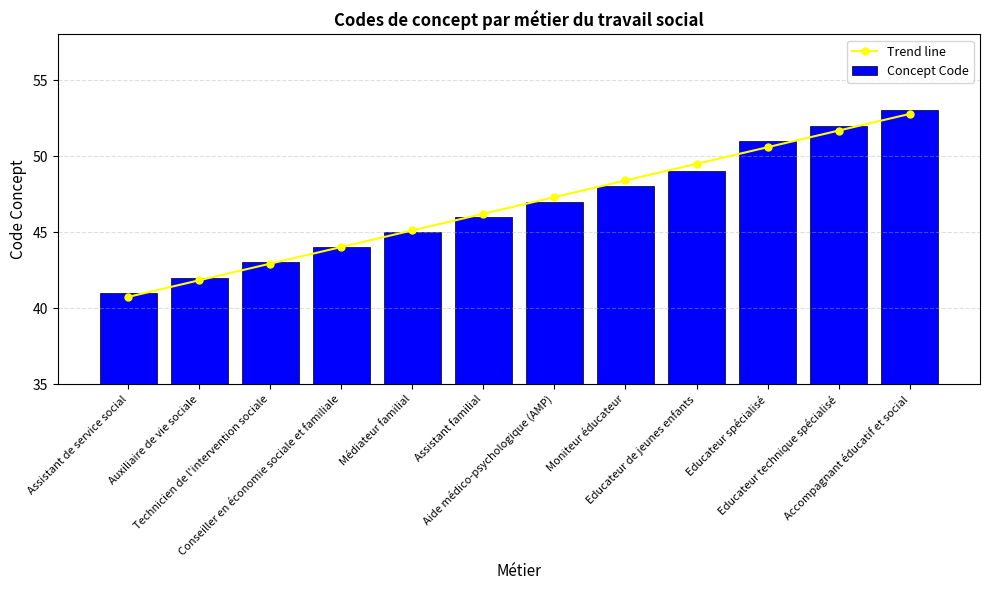

What is the sum of the Concept Code values at Assistant de service social and Moniteur éducateur?

89